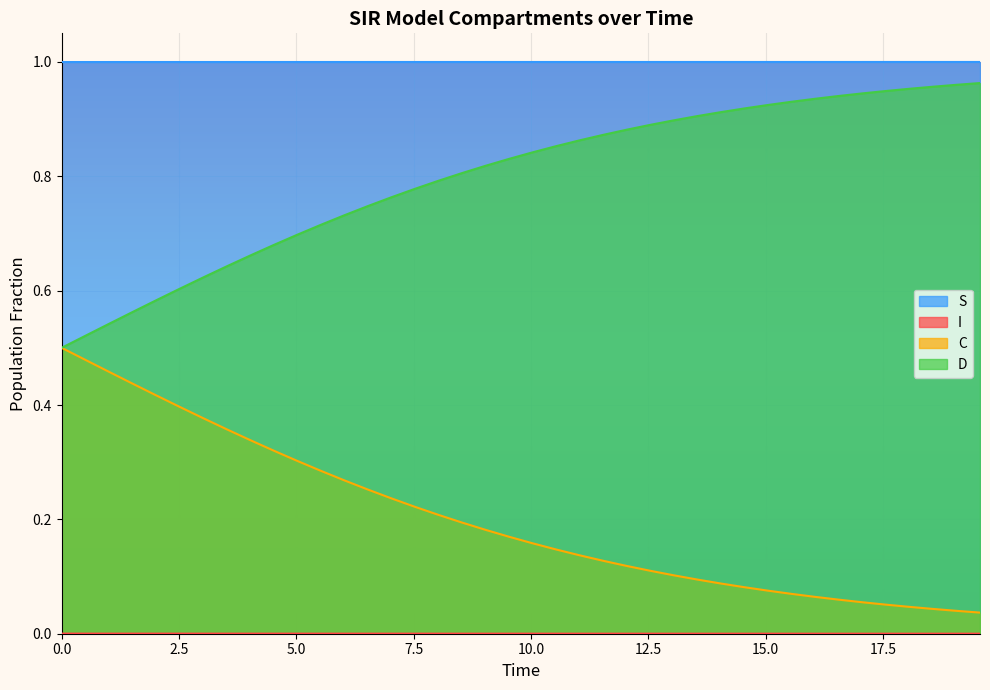

The C series shows 0.6 at 3.0100334448160533. True or false?

False